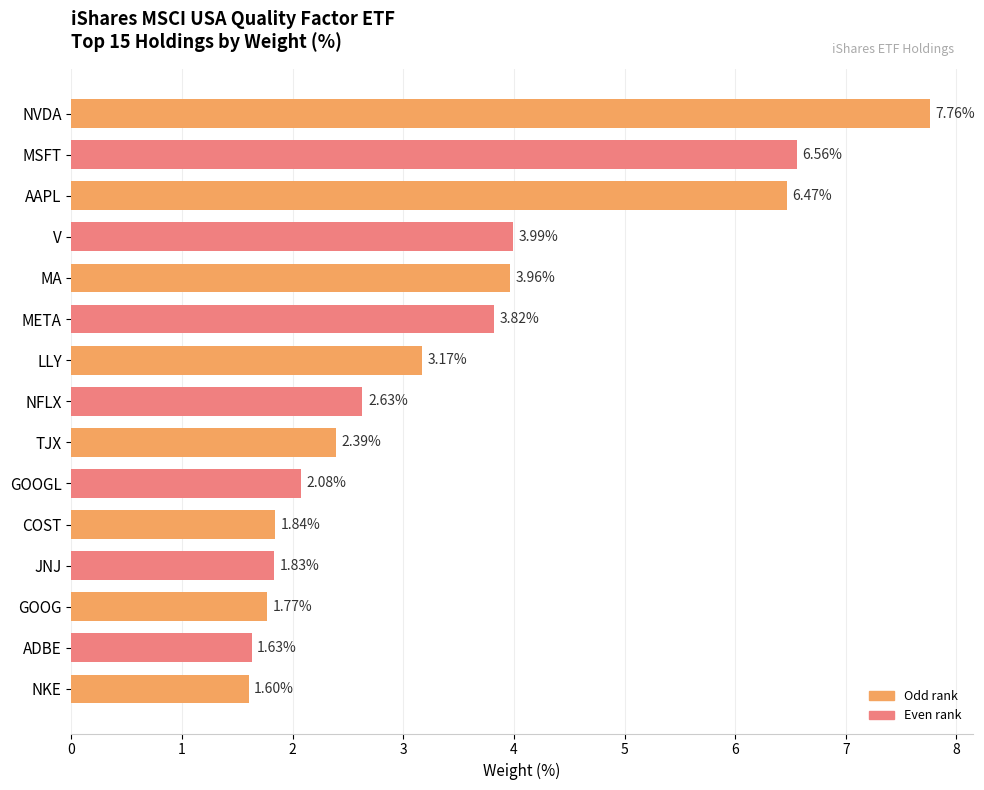

List the labels in order of value, smallest first.

NKE, ADBE, GOOG, JNJ, COST, GOOGL, TJX, NFLX, LLY, META, MA, V, AAPL, MSFT, NVDA